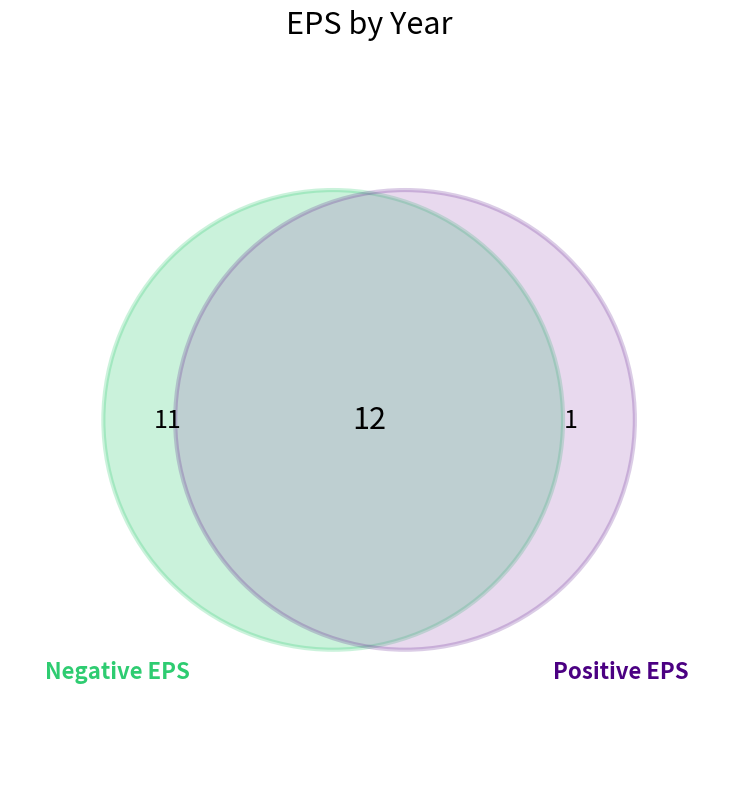

Is there any slice that represents more than half of the pie?

No